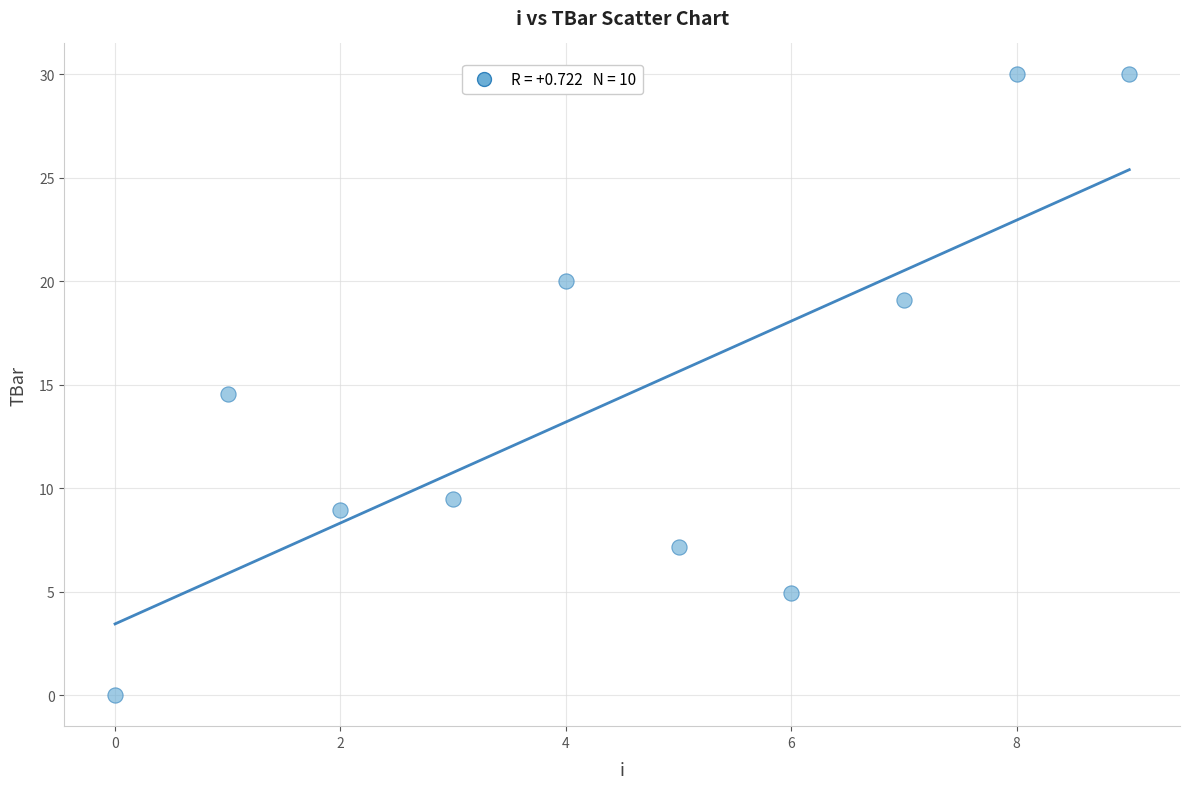

What is the range of Y values (max minus min)?

30.0